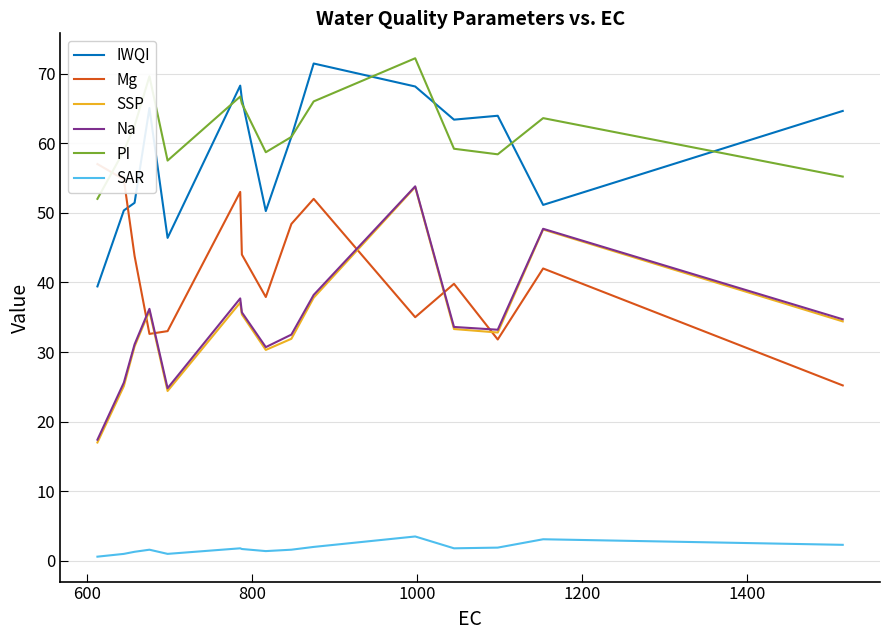

True or false: SSP and PI cross at least once.

False